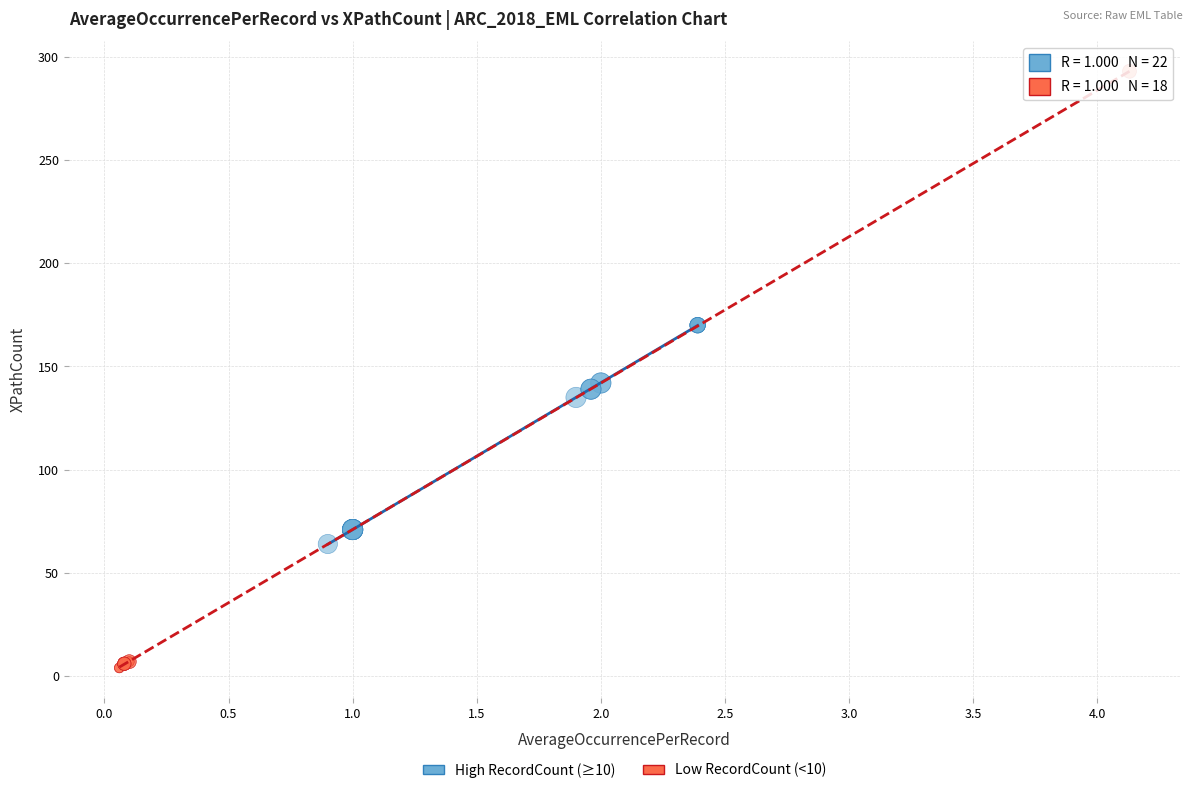

Which series contains the highest Y value?

Low RecordCount (<10)